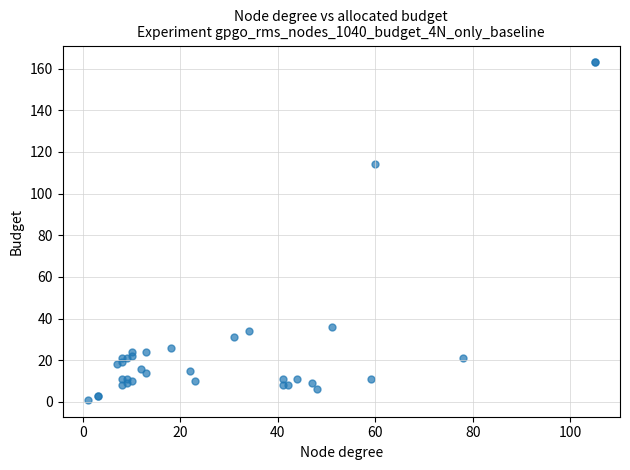

What Y value in the scatter plot is closest to 82?

114